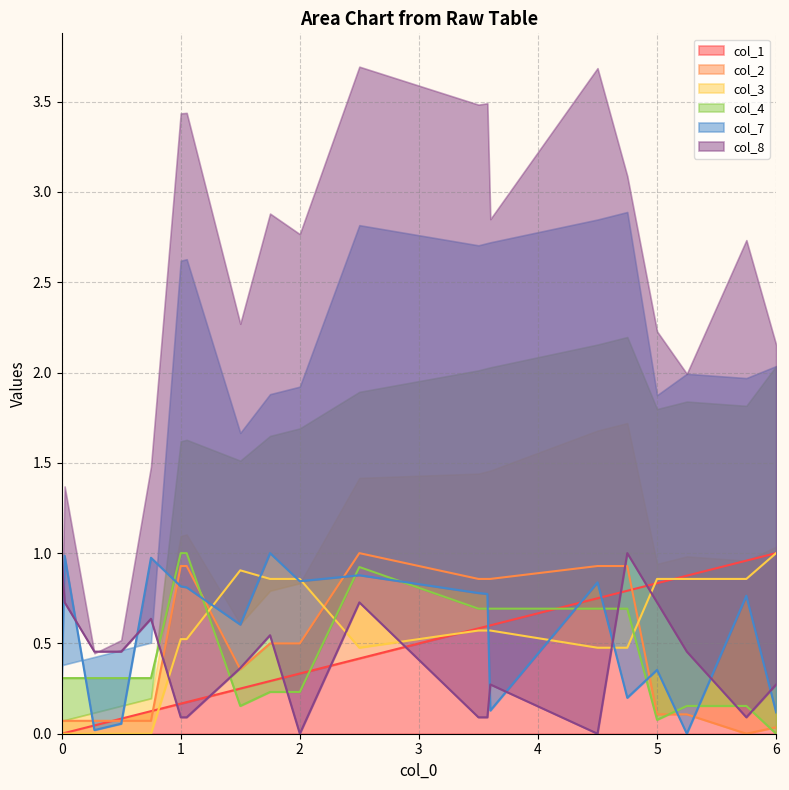

What is the difference between the highest and lowest values at 1.05?

0.9